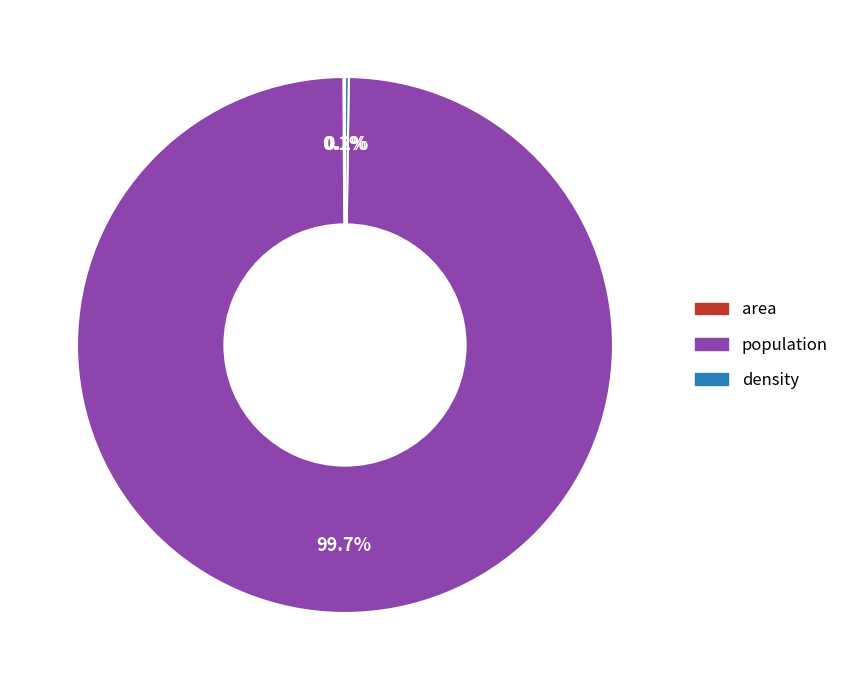

What is the largest slice in the pie chart?

population